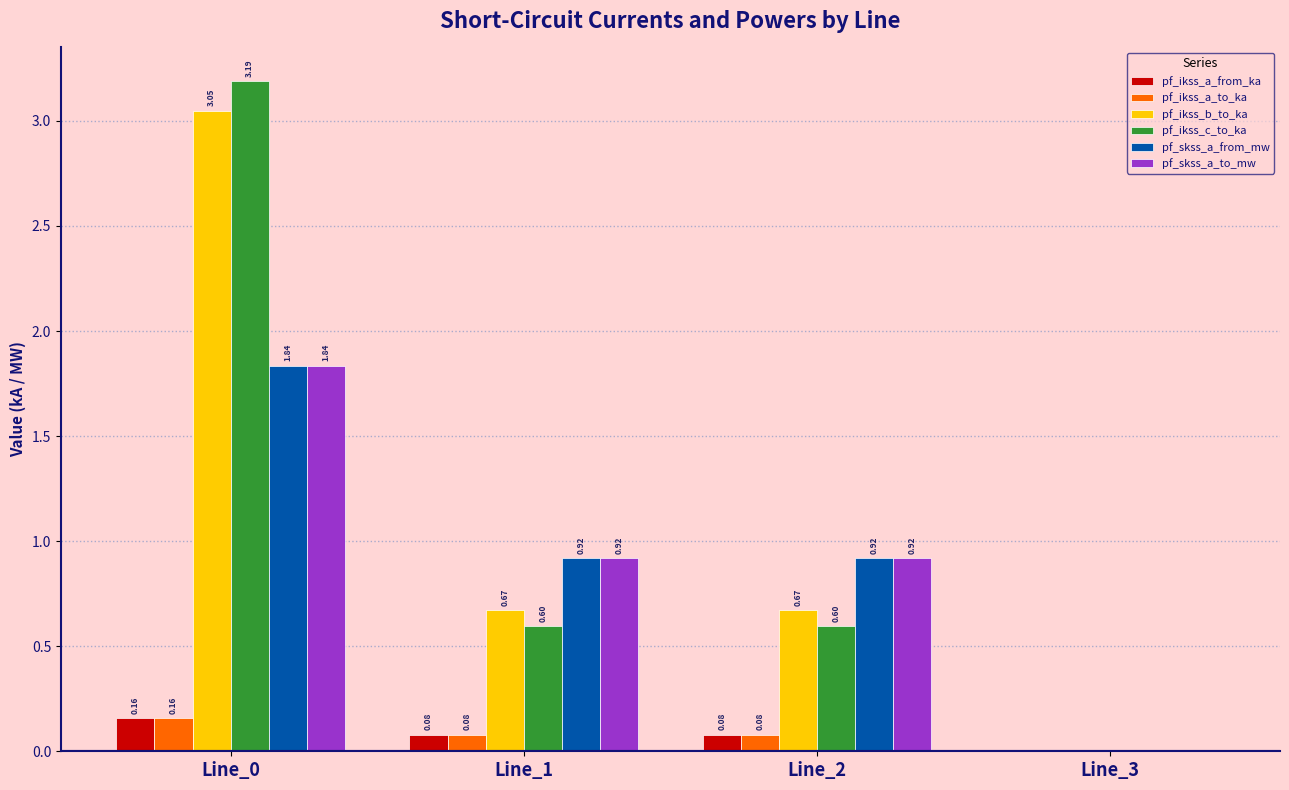

What are all the series names shown in the legend?

pf_ikss_a_from_ka, pf_ikss_a_to_ka, pf_ikss_b_to_ka, pf_ikss_c_to_ka, pf_skss_a_from_mw, pf_skss_a_to_mw